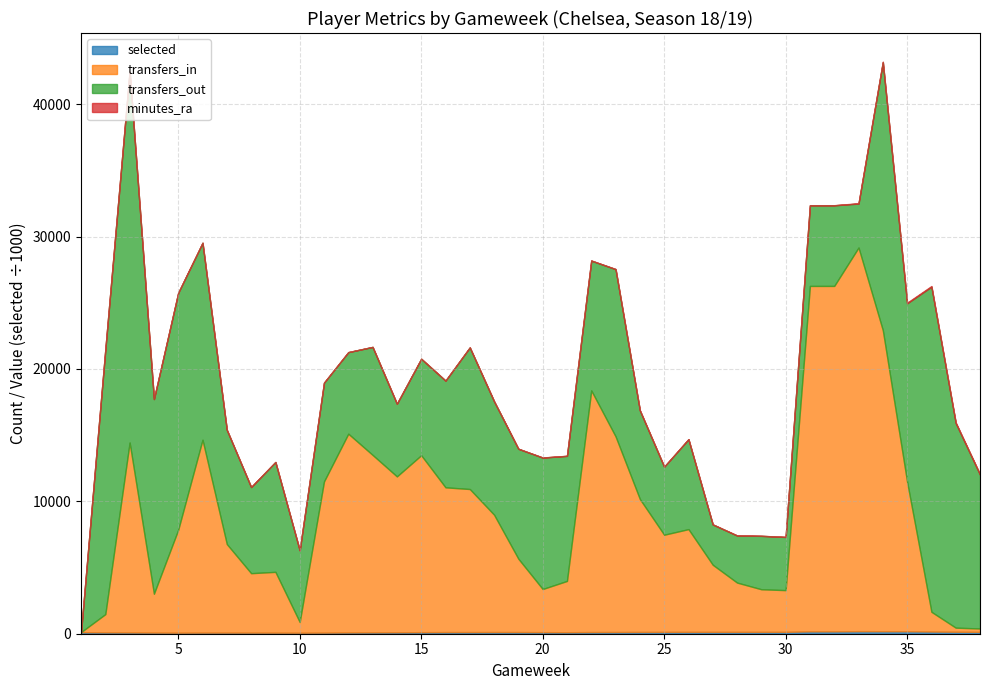

In selected, how many points are higher than both neighbors (excluding endpoints)?

3